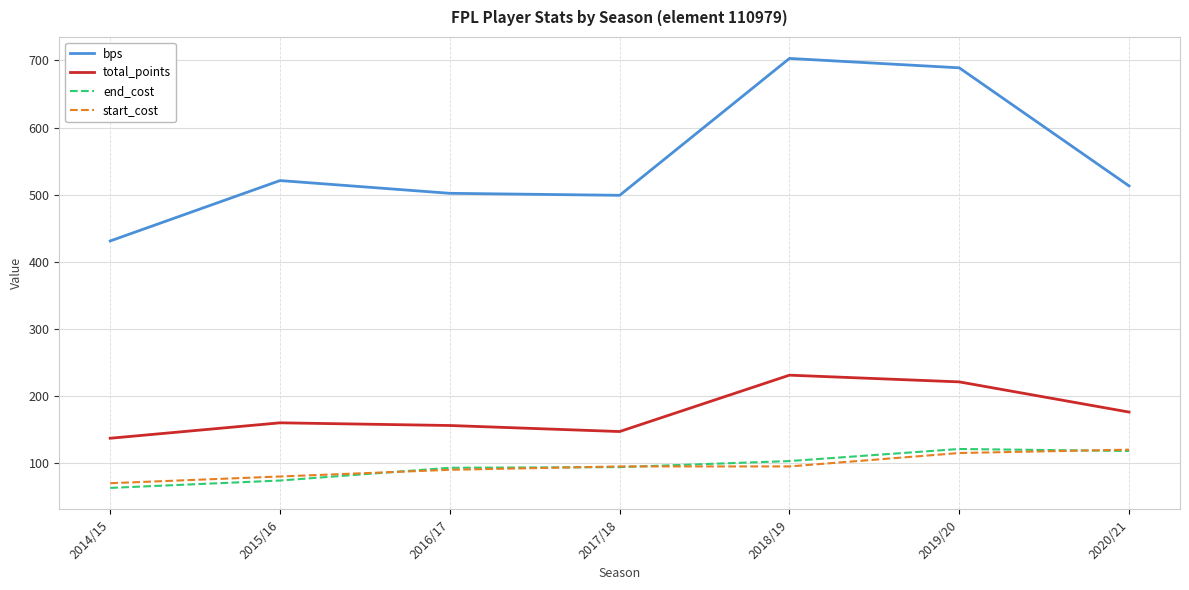

What is the maximum value shown in the chart?

703